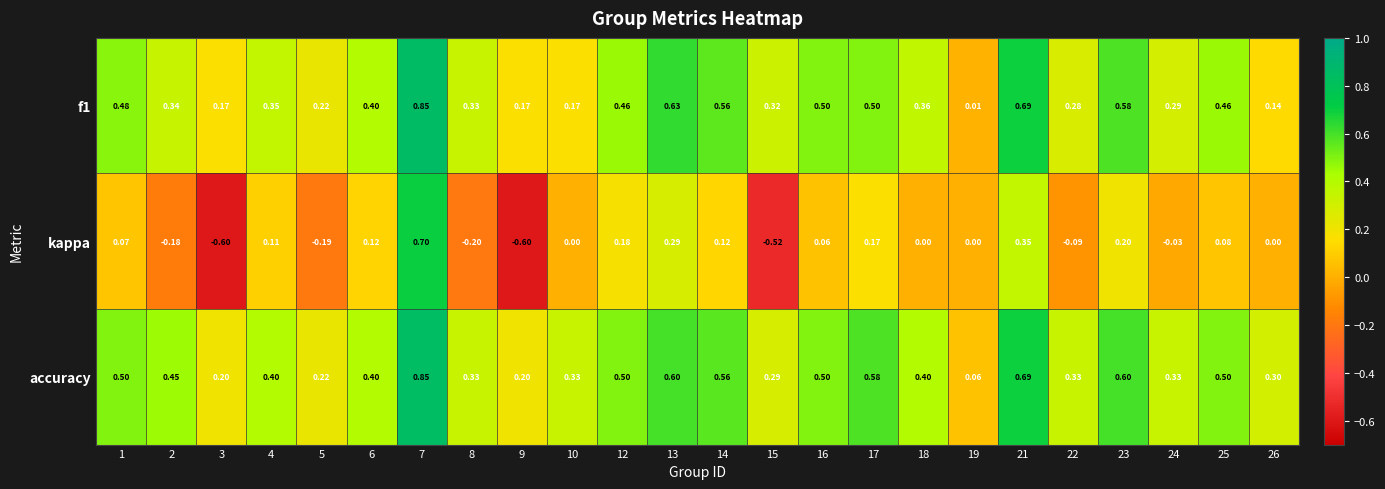

Is the value of f1 at 8 greater than the value of kappa at 21?

No